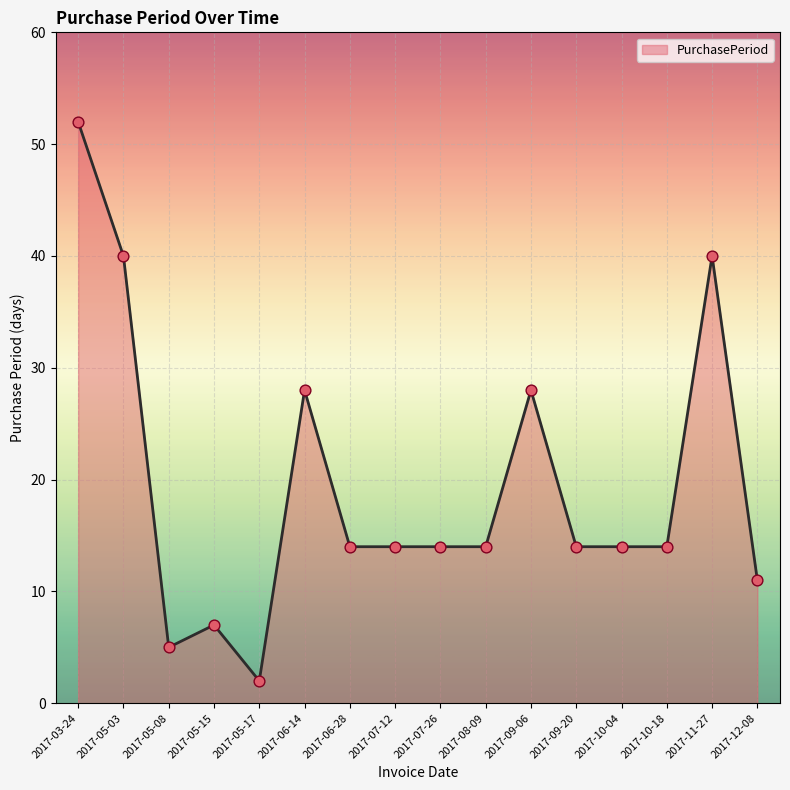

Which has a higher value, 2017-06-28 or 2017-03-24?

2017-03-24